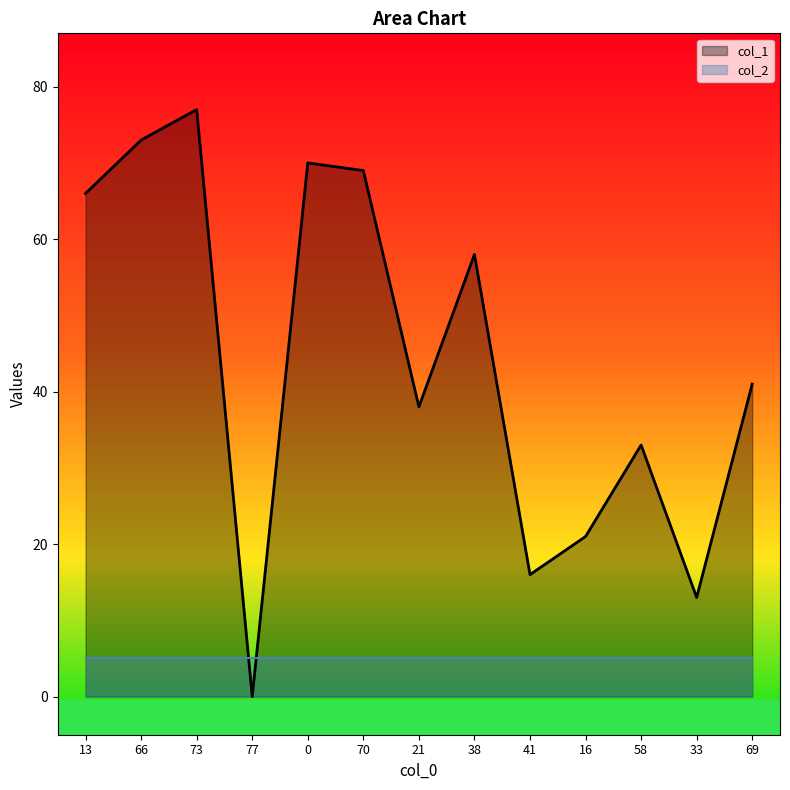

List the labels in order of value, largest first.

73, 66, 0, 70, 13, 38, 69, 21, 58, 16, 41, 33, 77